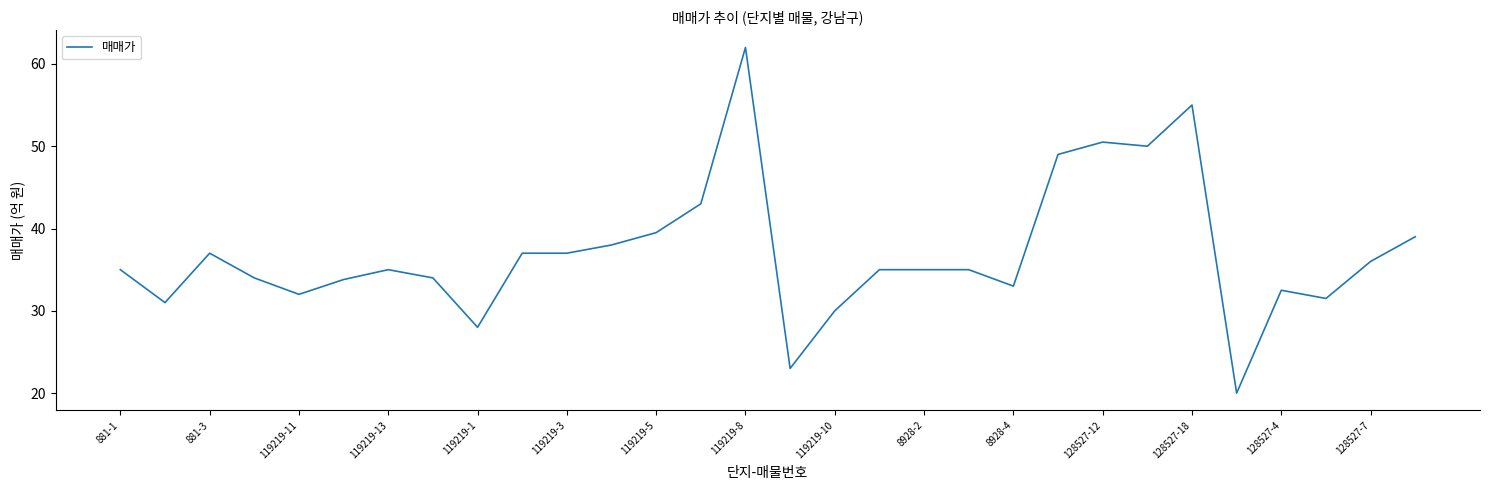

What is the minimum value shown in the chart?

20.0